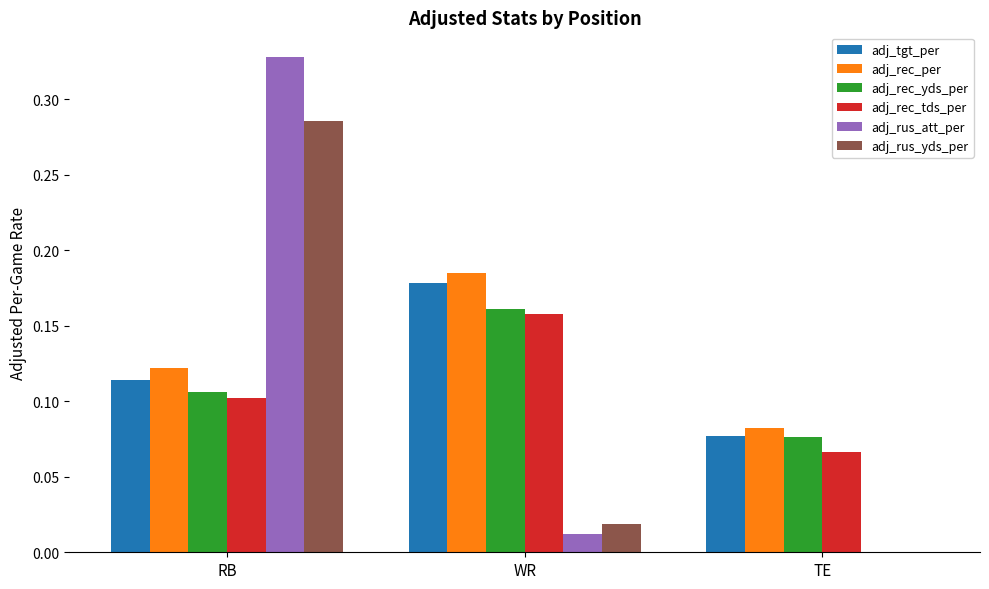

Between RB and TE, which series saw the biggest shift?

adj_rus_att_per